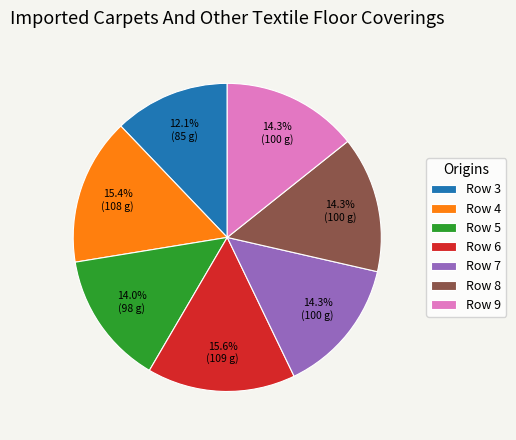

How many slices are in this pie chart?

7